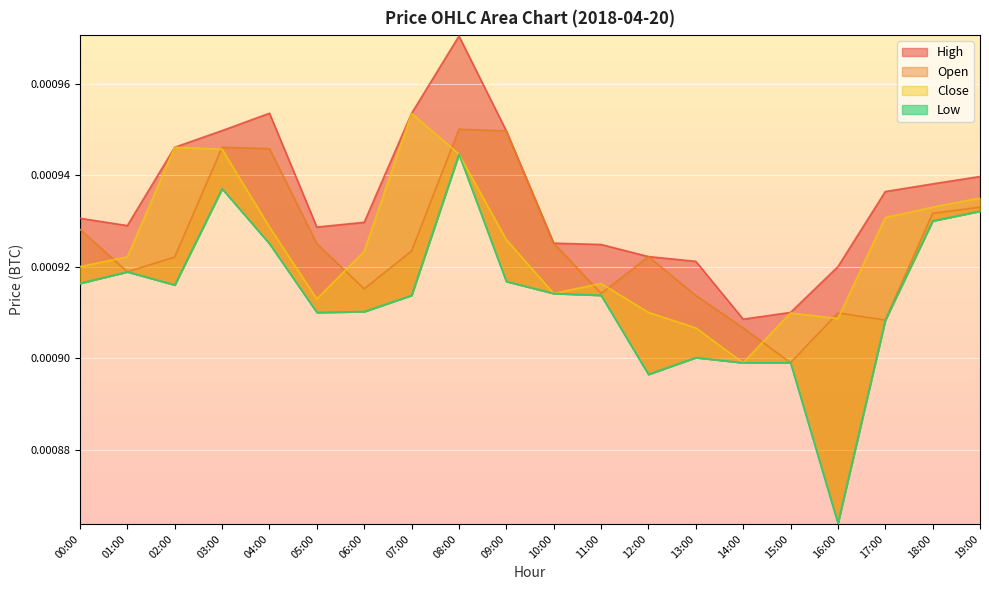

At which category does Open reach its first local valley?

01:00